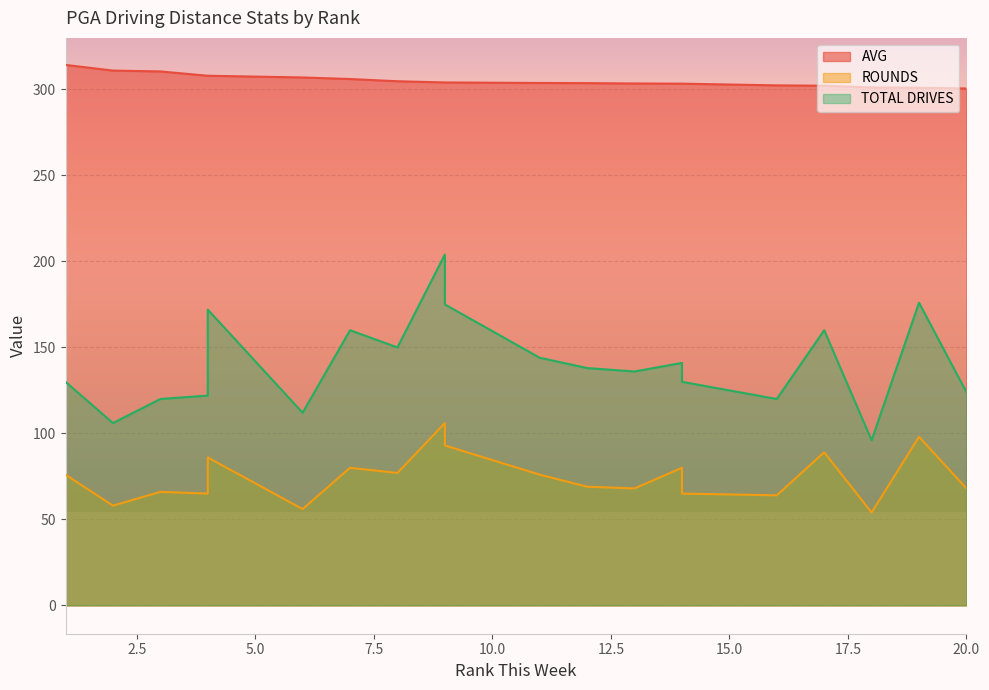

Rank the series by their maximum value, from highest to lowest.

AVG, TOTAL DRIVES, ROUNDS